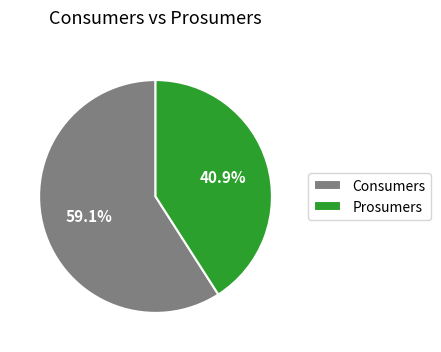

Rank the categories by value from lowest to highest.

Prosumers, Consumers